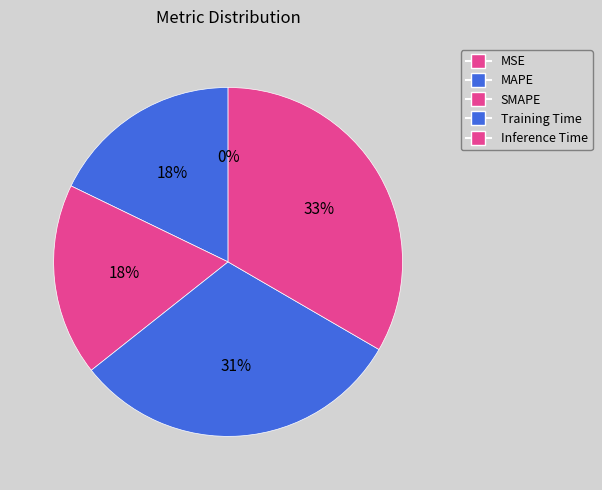

How many slices are in this pie chart?

5